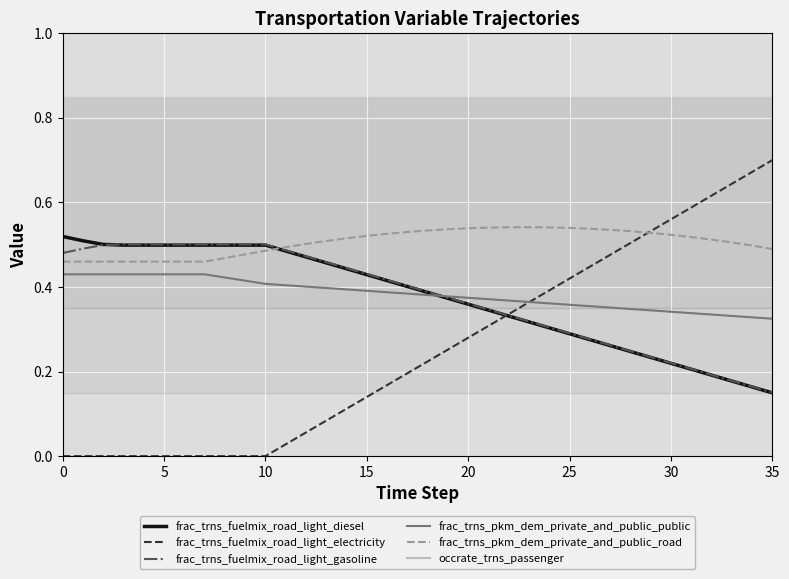

True or false: occrate_trns_passenger and frac_trns_pkm_dem_private_and_public_road intersect in this chart.

False